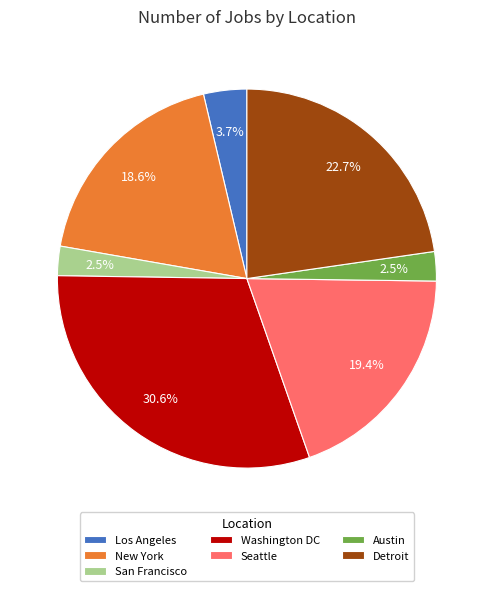

Which slice is the largest?

Washington DC